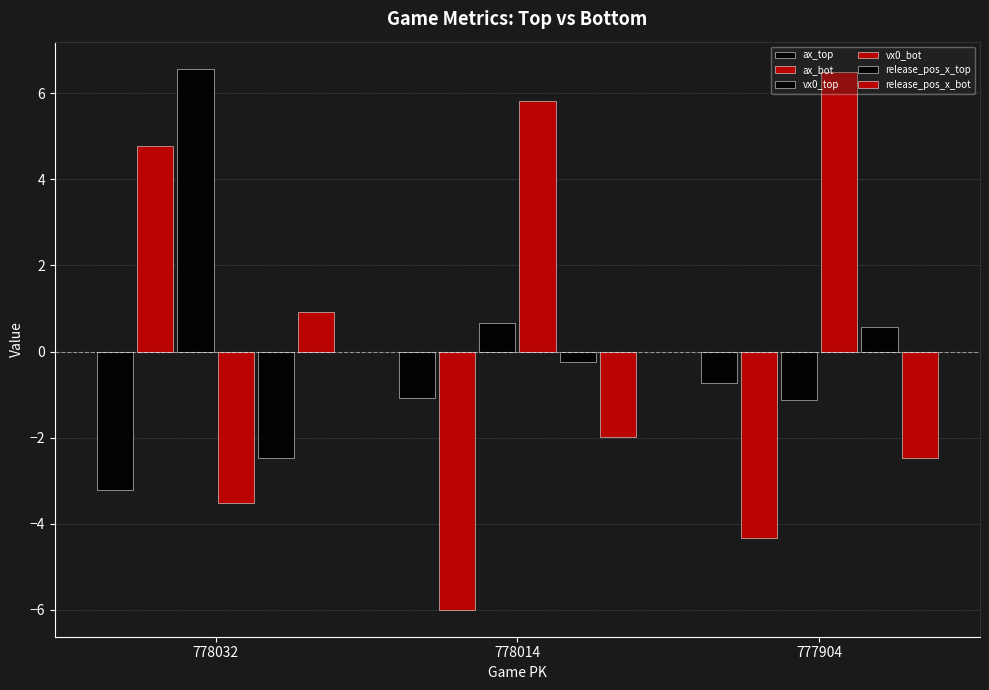

How many values in vx0_bot are below zero?

1